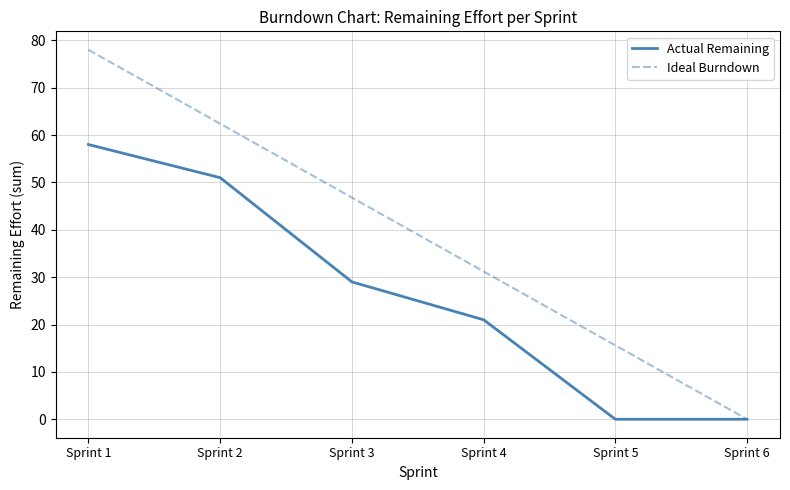

Rank the series by their maximum value, from lowest to highest.

Actual Remaining, Ideal Burndown